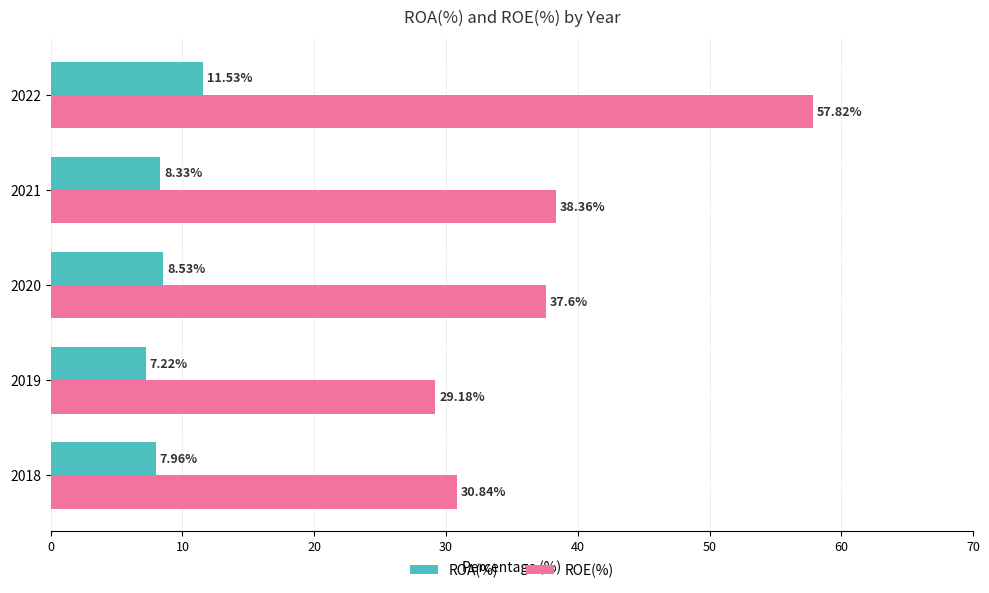

What is the average value of the ROA(%) series?

8.7